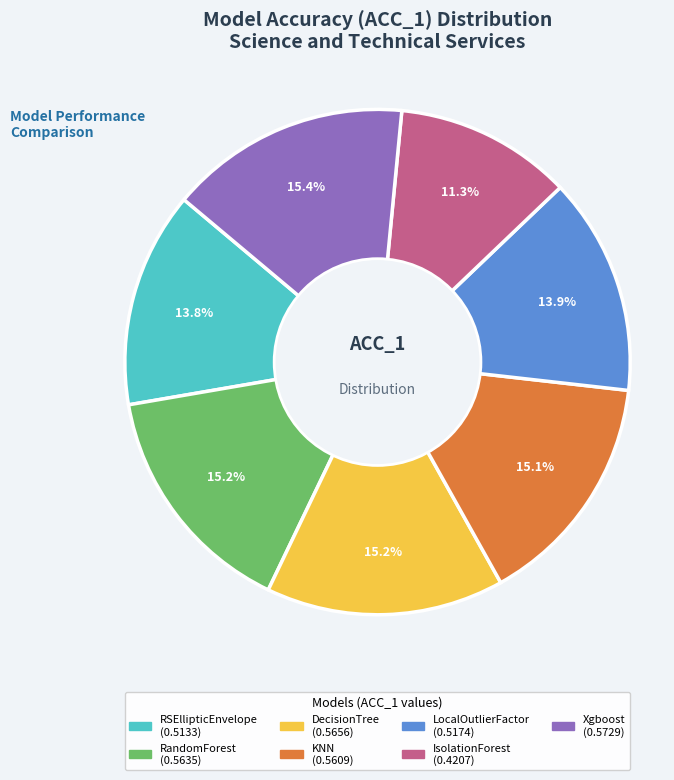

To the nearest percent, what is the average slice percentage?

14%